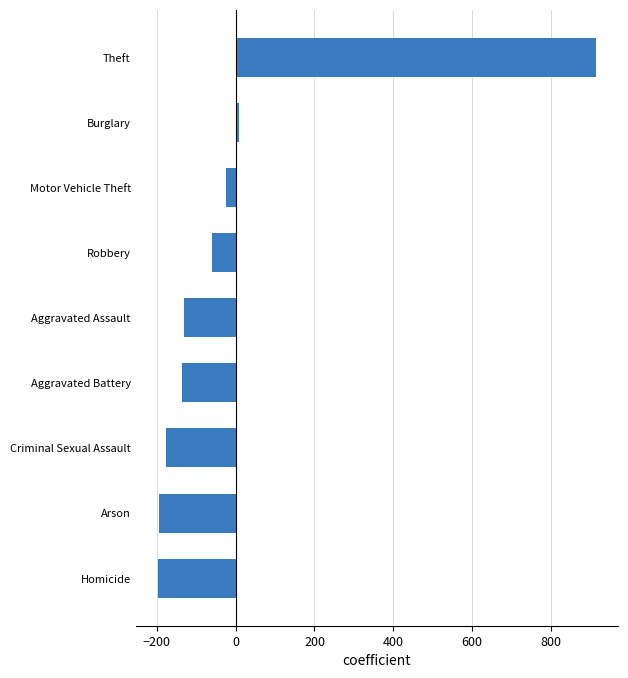

How many negative values are there?

7